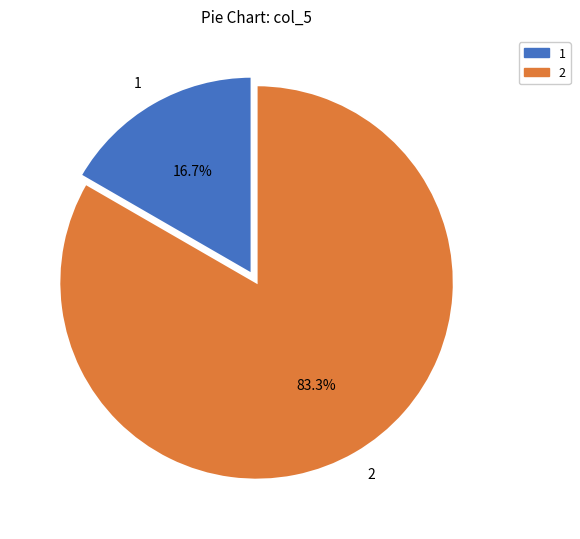

To the nearest percent, what percentage of the pie is 1?

17%